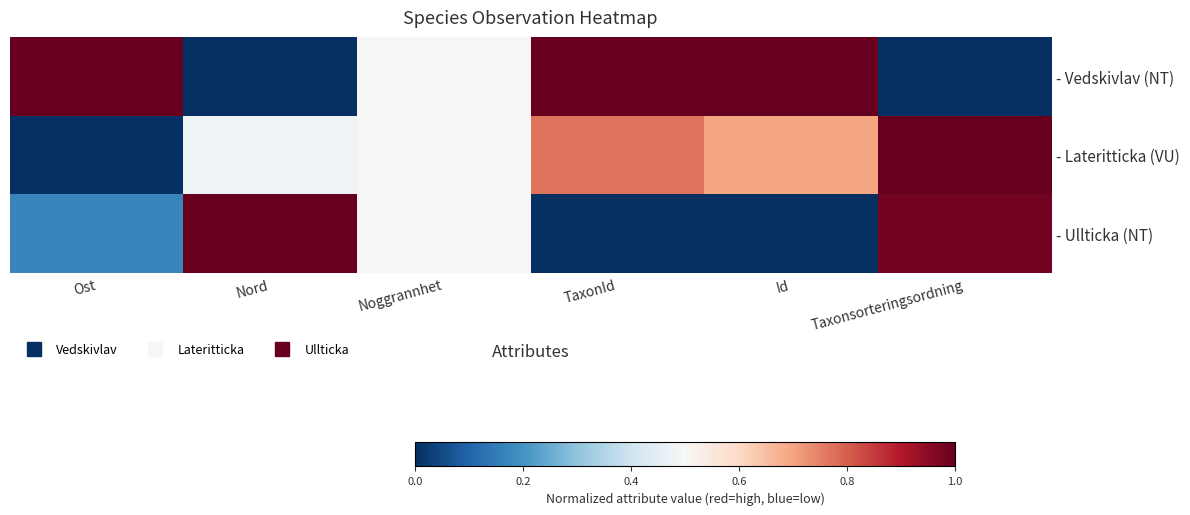

Rank the series by their maximum value, from lowest to highest.

- Vedskivlav (NT), - Lateritticka (VU), - Ullticka (NT)